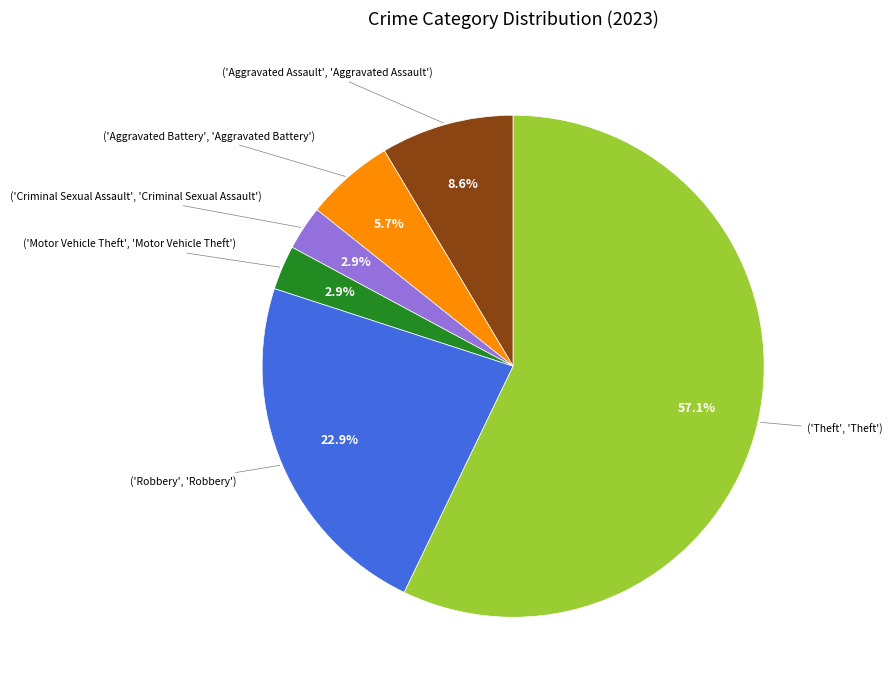

Rank the categories by value from highest to lowest.

Theft, Robbery, Aggravated Assault, Aggravated Battery, Criminal Sexual Assault, Motor Vehicle Theft